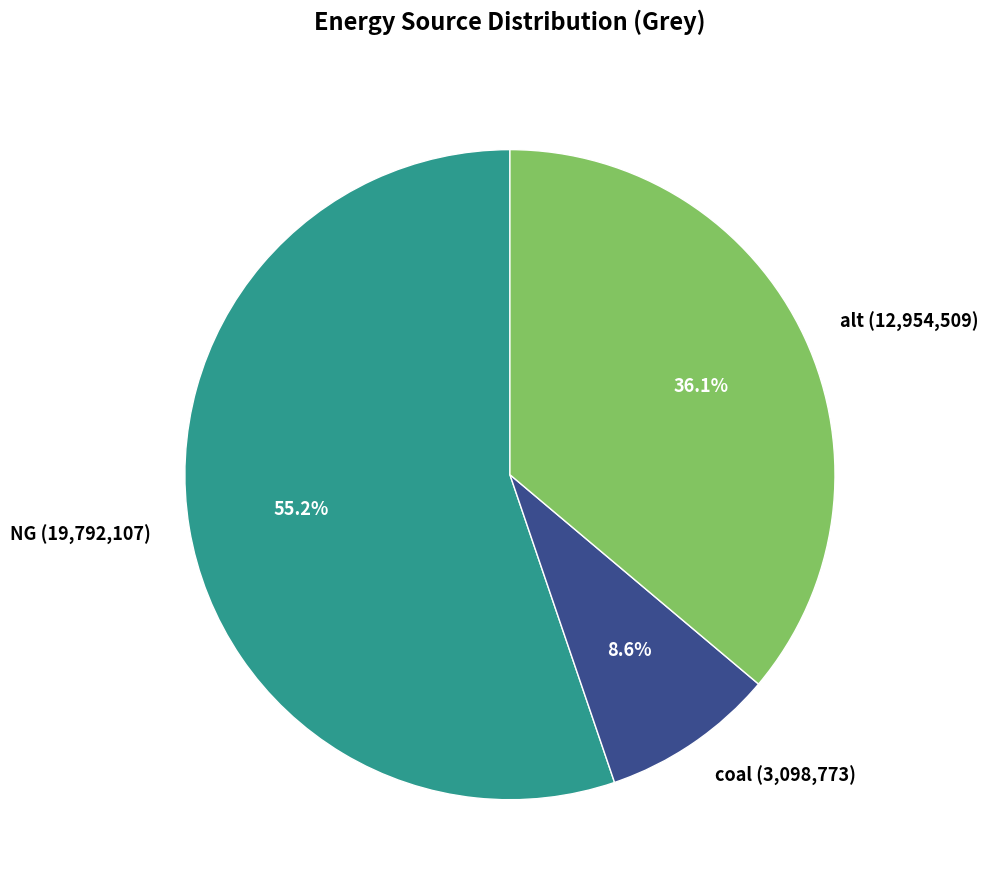

Is the sum of coal and NG greater than half?

Yes